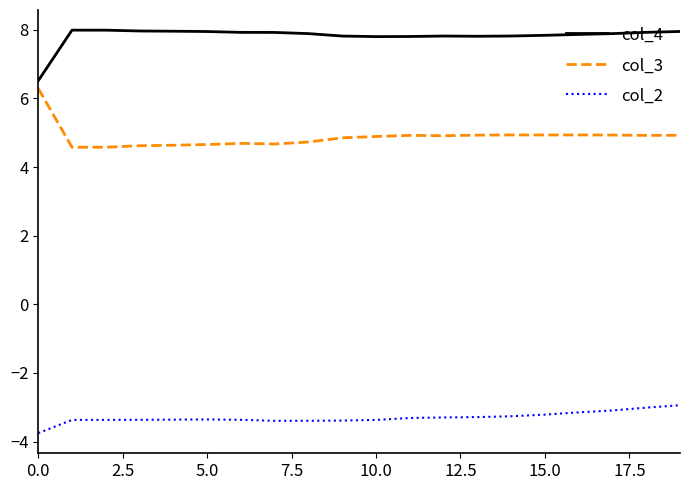

Which series has the largest total across all categories?

col_4